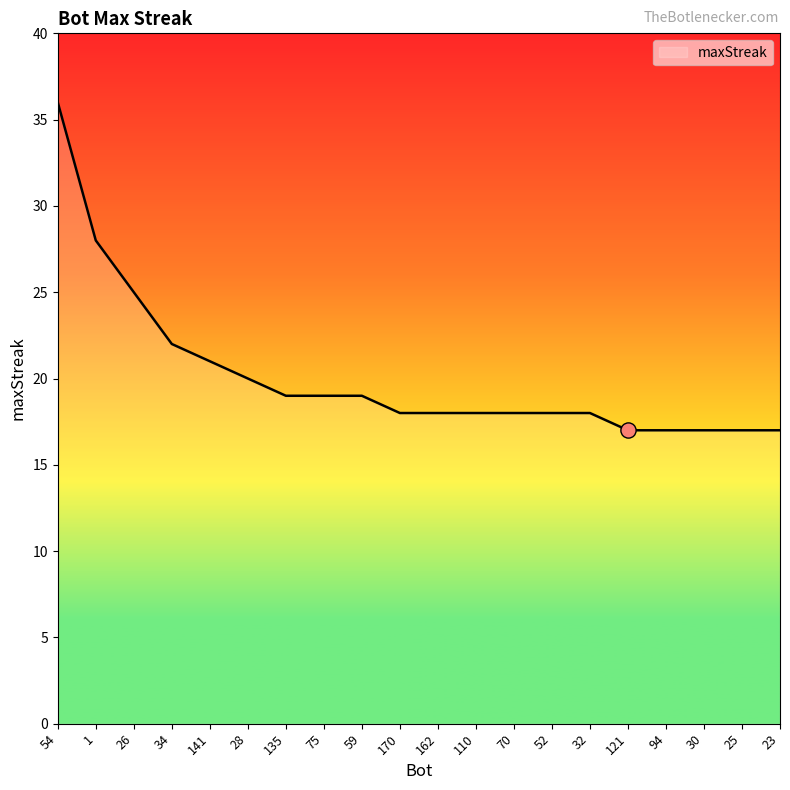

Which has a higher value, 30 or 162?

162